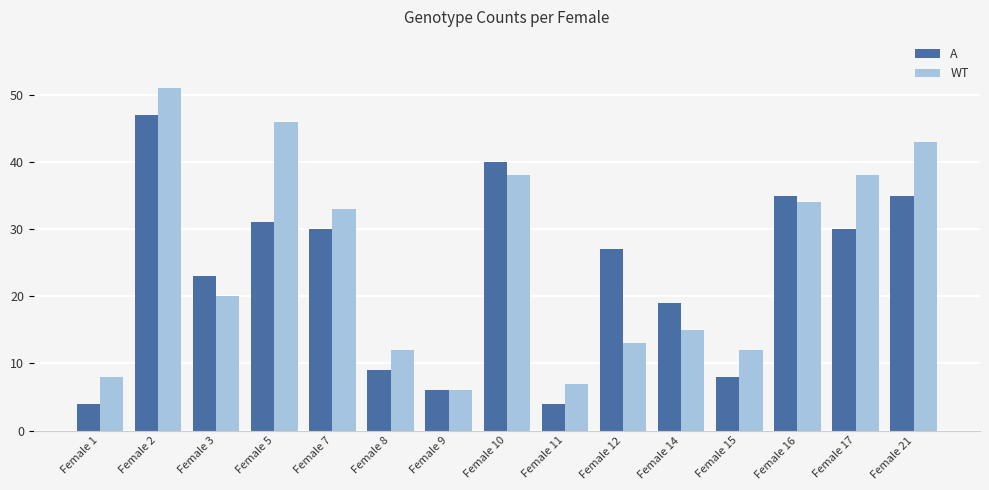

The value of A at Female 9 is 6. True or false?

True